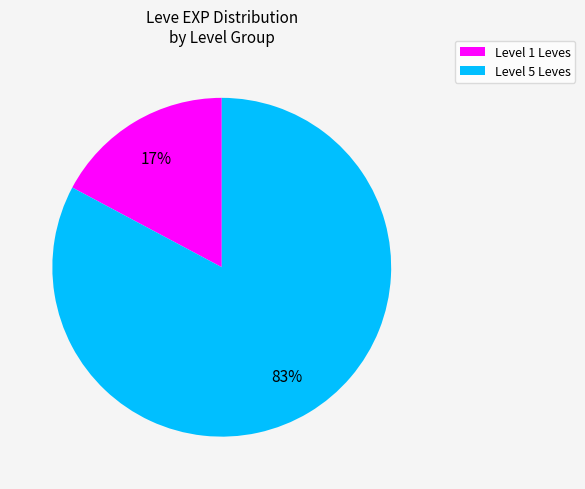

To the nearest percent, what is the difference between the largest and smallest slice percentages?

66%